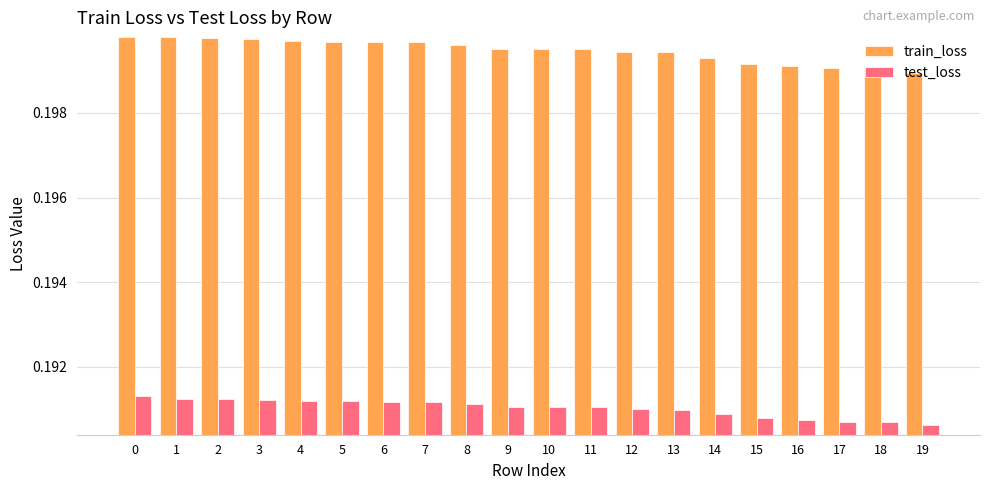

The value of train_loss at 9 is 0.1. True or false?

False